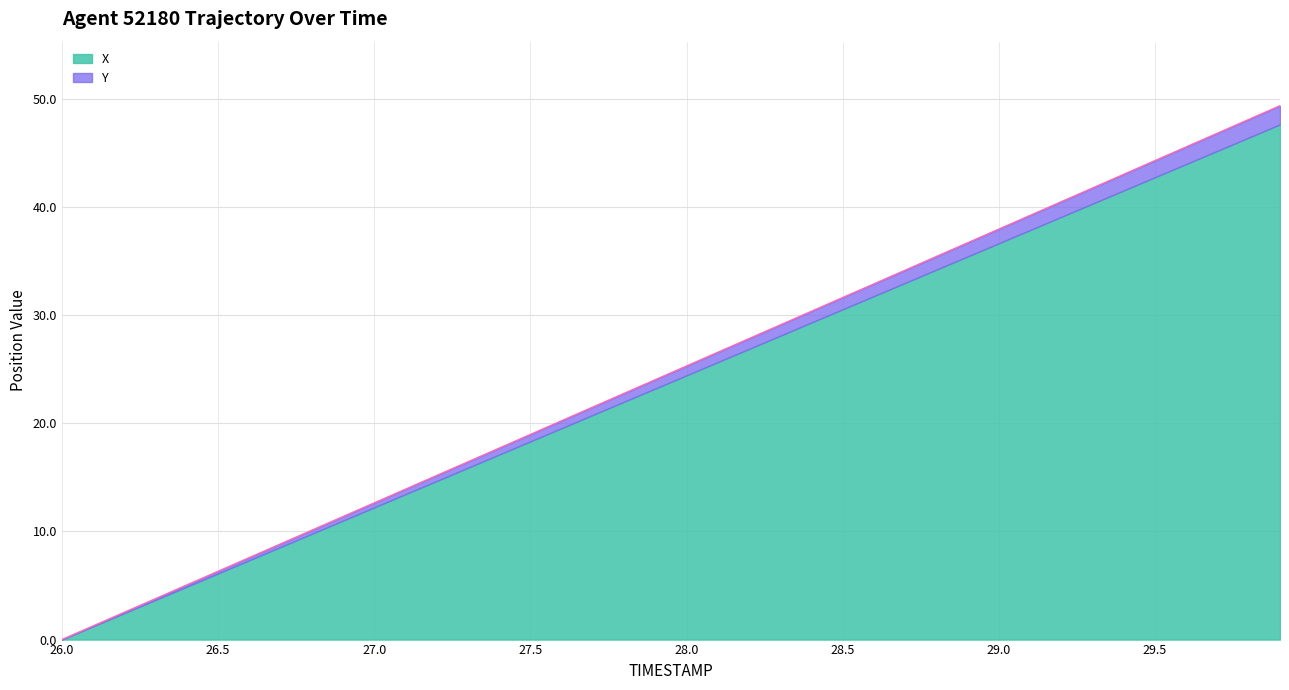

Reading right to left, transcribe all the data shown in this chart.

49.3	48.1	46.8	45.5	44.3	43.0	41.7	40.5	39.2	37.9	36.7	35.4	34.1	32.9	31.6	30.3	29.1	27.8	26.6	25.3	24.0	22.8	21.5	20.2	19.0	17.7	16.4	15.2	13.9	12.6	11.4	10.1	8.8	7.6	6.3	5.0	3.8	2.5	1.3	0.0